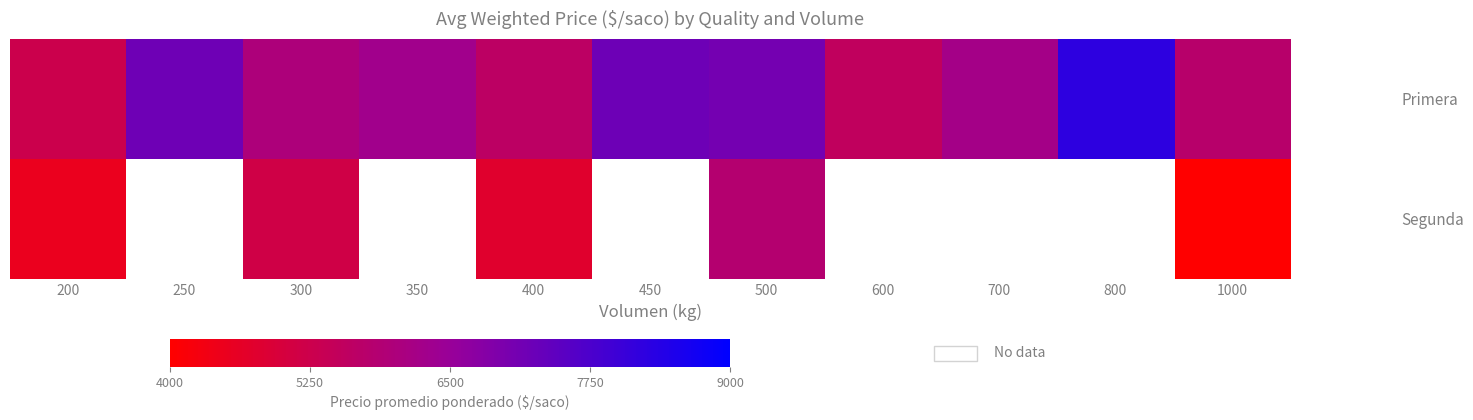

Is the value of Primera at 500 greater than the value of Segunda at 300?

Yes